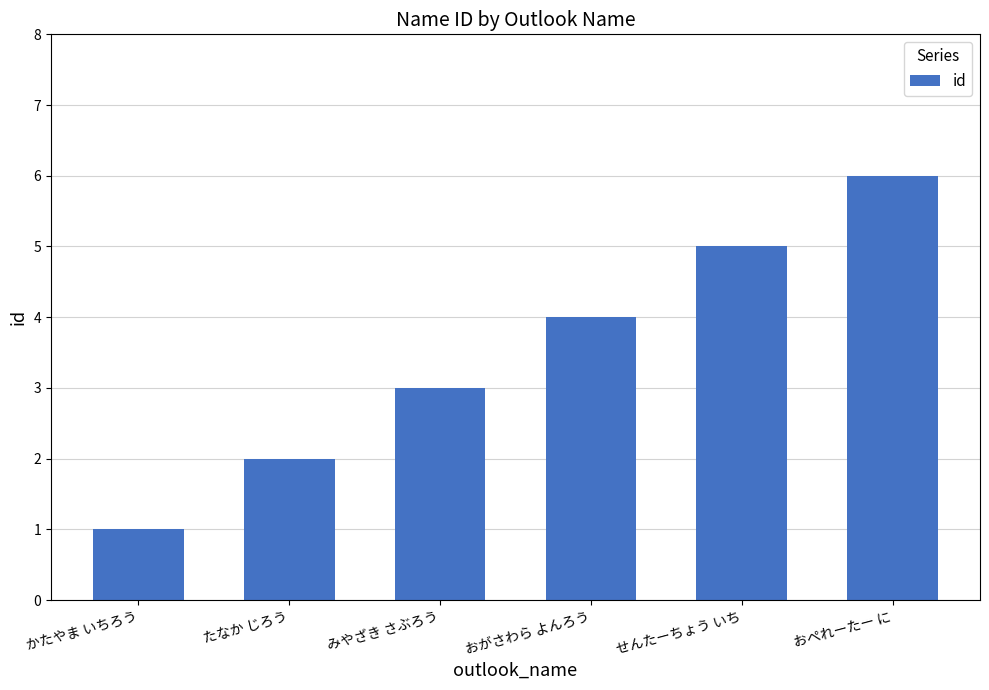

How many values are between 2 and 5?

4